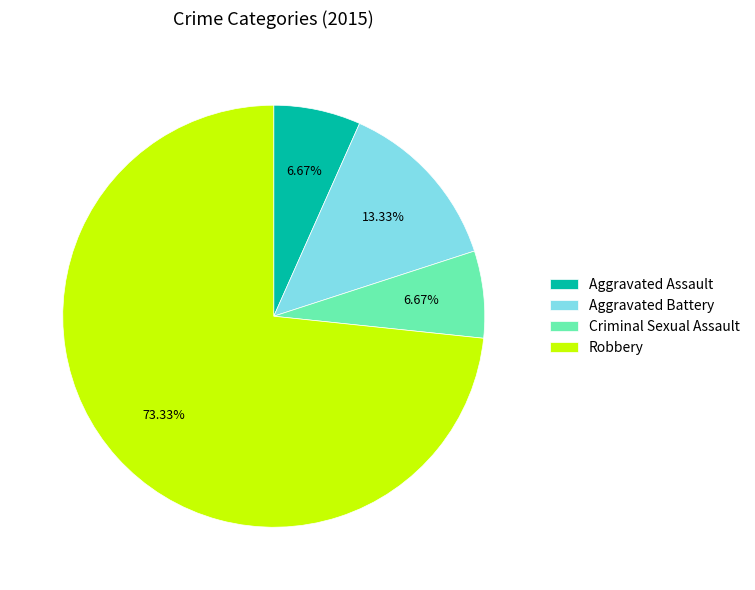

What is the majority slice?

Robbery